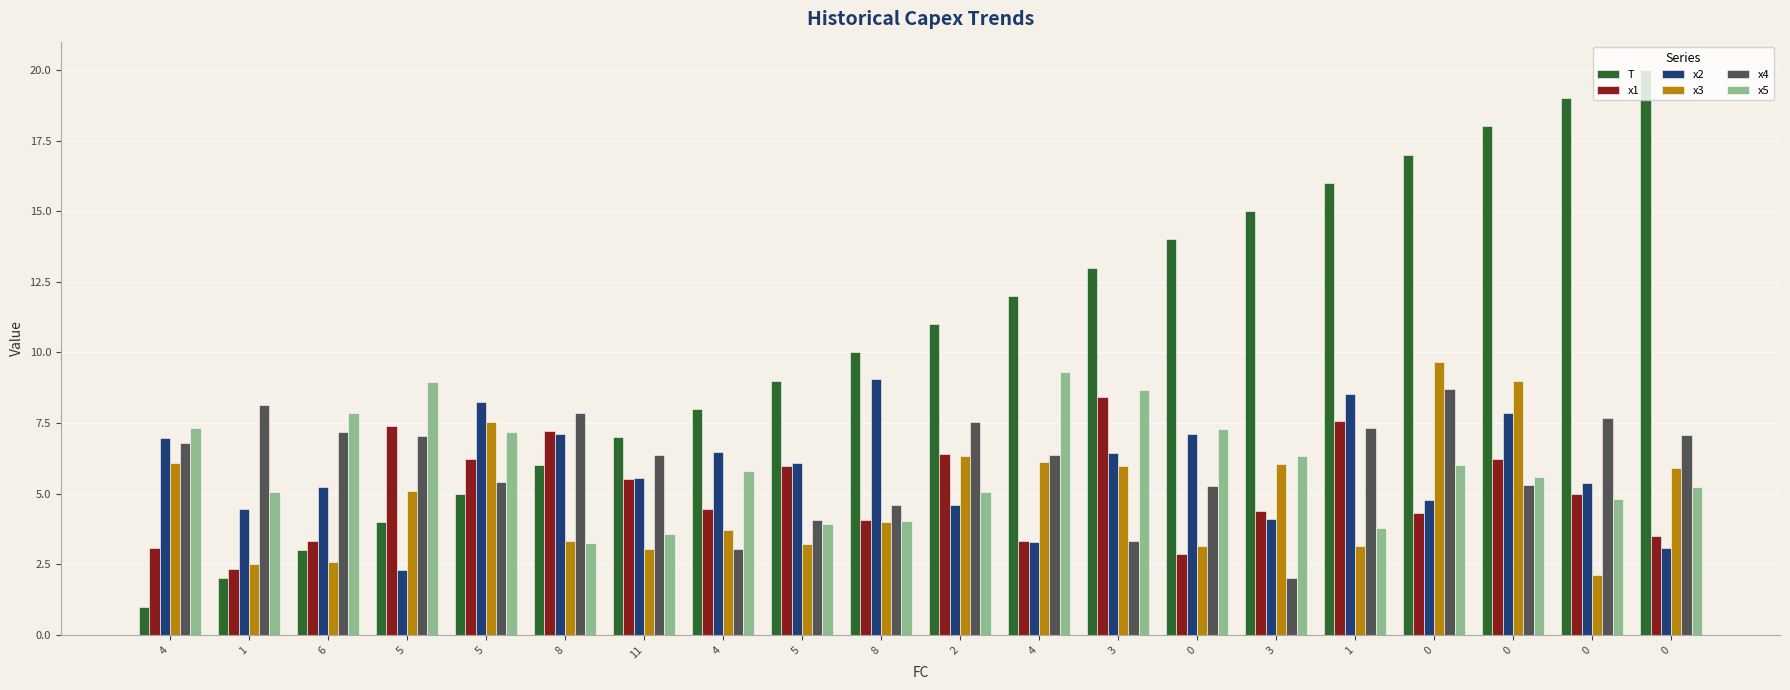

At how many categories does at least one series exceed 11?

9